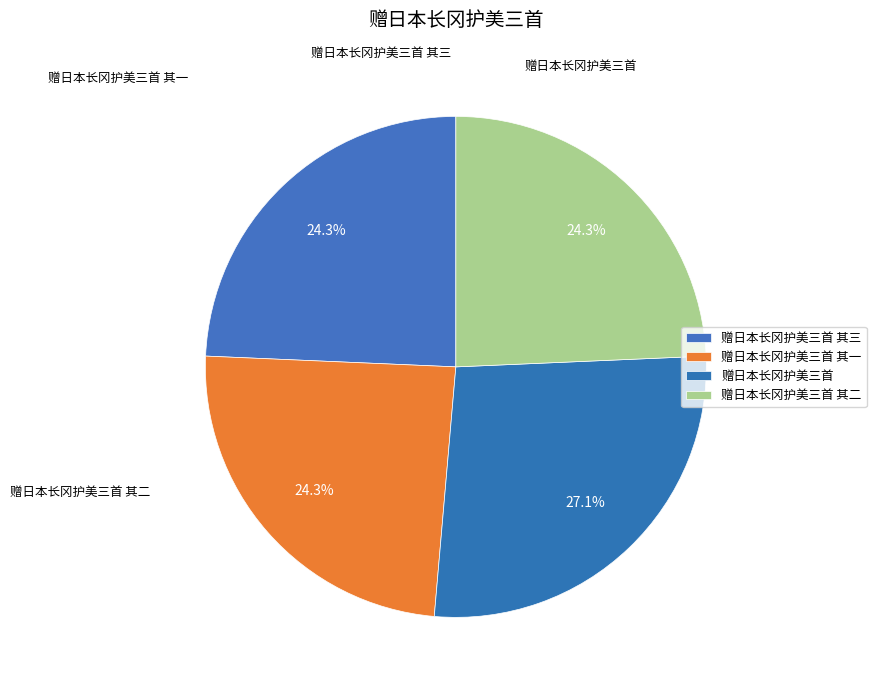

Does any single category account for the majority?

No